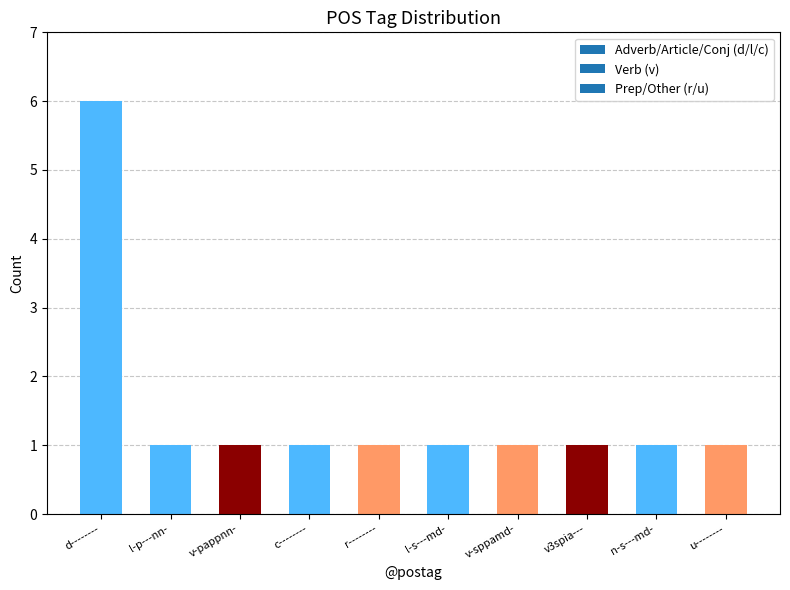

At which category does the chart reach its peak across all series?

d--------